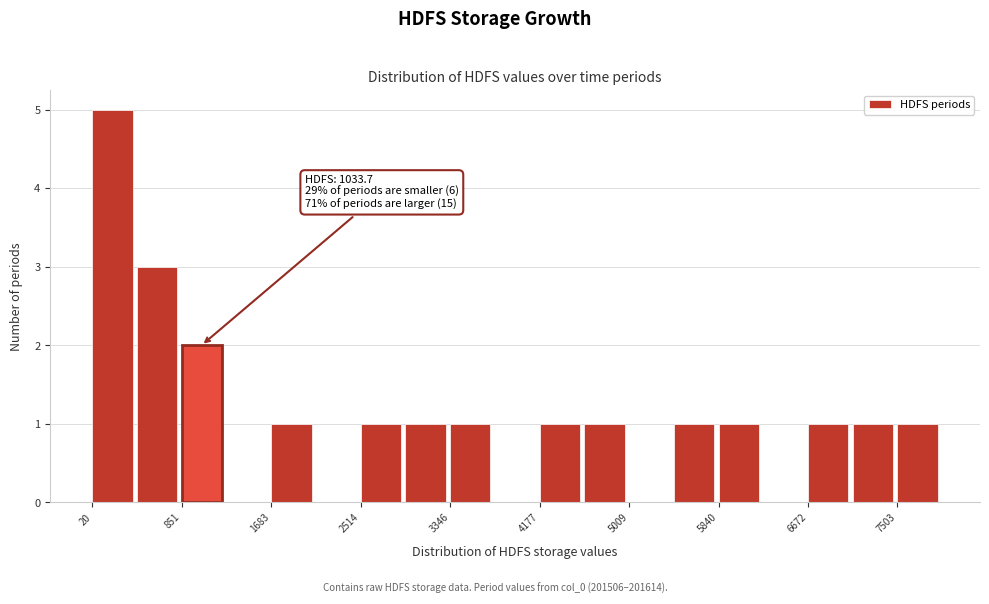

Which range on the x-axis has the tallest bar?

0 to 400